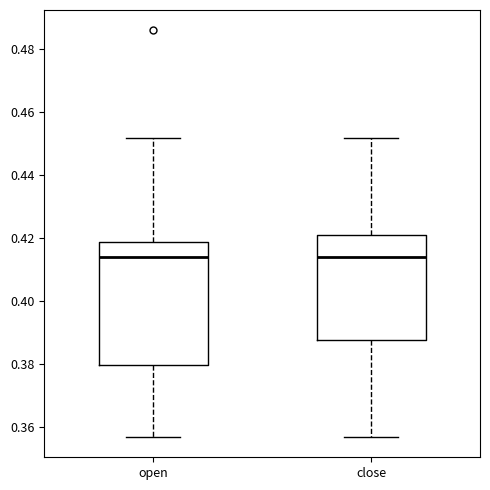

Reading left to right, read every box against the y-axis: the position of its median line, the range the box covers, and the ends of its whiskers. The values are not printed on the chart, so give them approximately, as read against the axis.

open: median 0.414, box 0.380 to 0.420, whiskers 0.358 to 0.452
close: median 0.414, box 0.388 to 0.422, whiskers 0.358 to 0.452